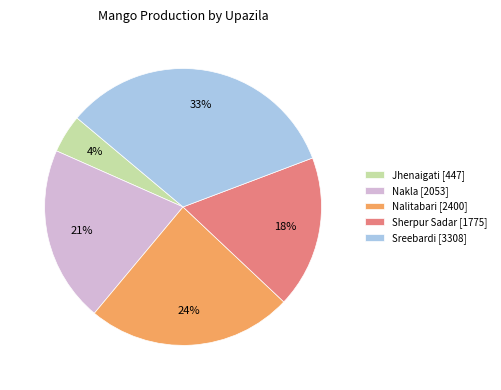

True or false: Jhenaigati accounts for 18% of the total.

False